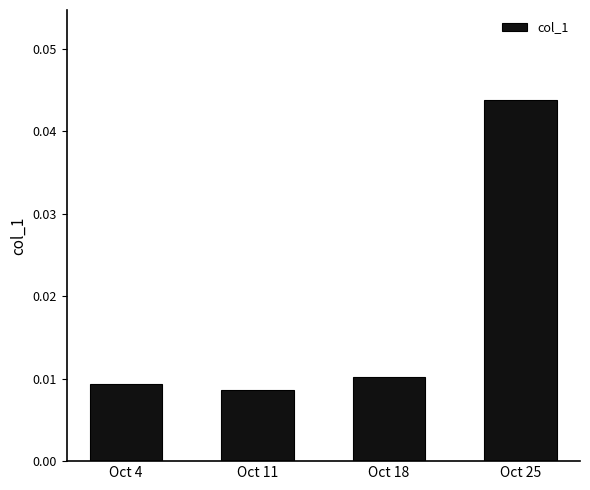

At which category does the chart reach its peak across all series?

Oct 25